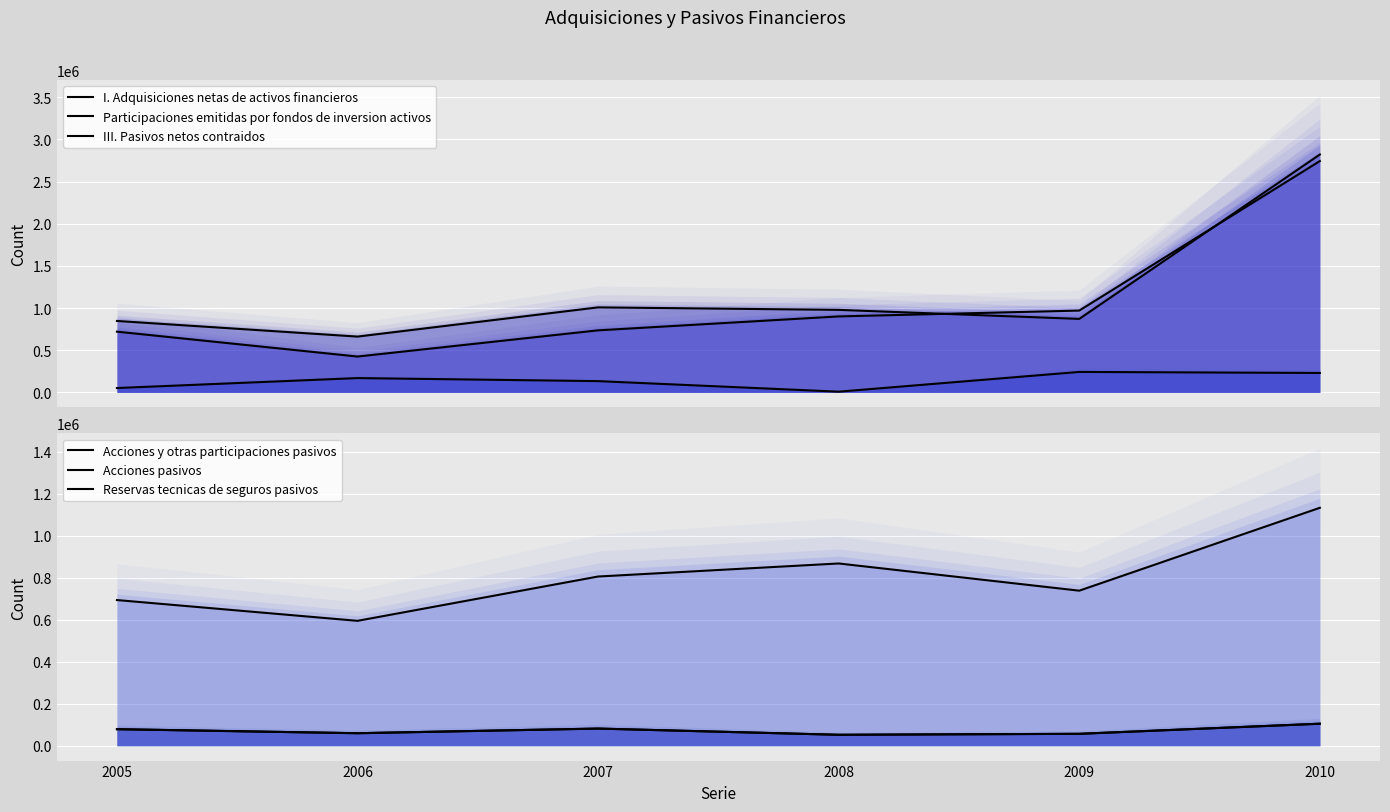

Is it true that I. Adquisiciones netas de activos financieros equals 494710 at 2007?

False